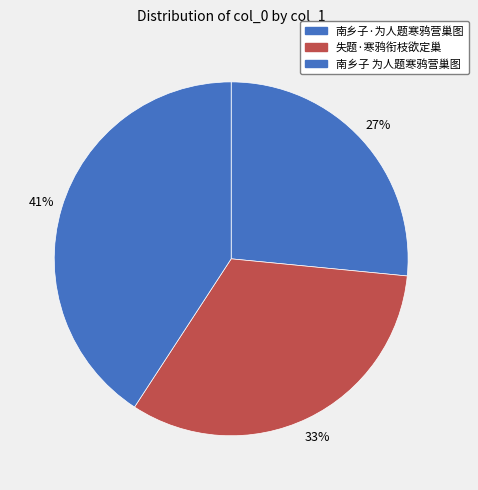

To the nearest percent, what is the combined percentage of 南乡子 为人题寒鸦营巢图 and 失题·寒鸦衔枝欲定巢?

73%